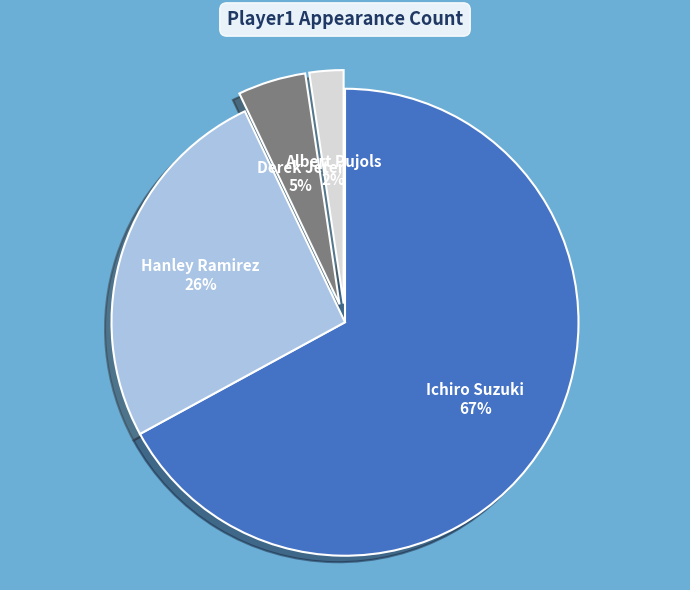

The Albert Pujols slice represents 9% of the pie. True or false?

False